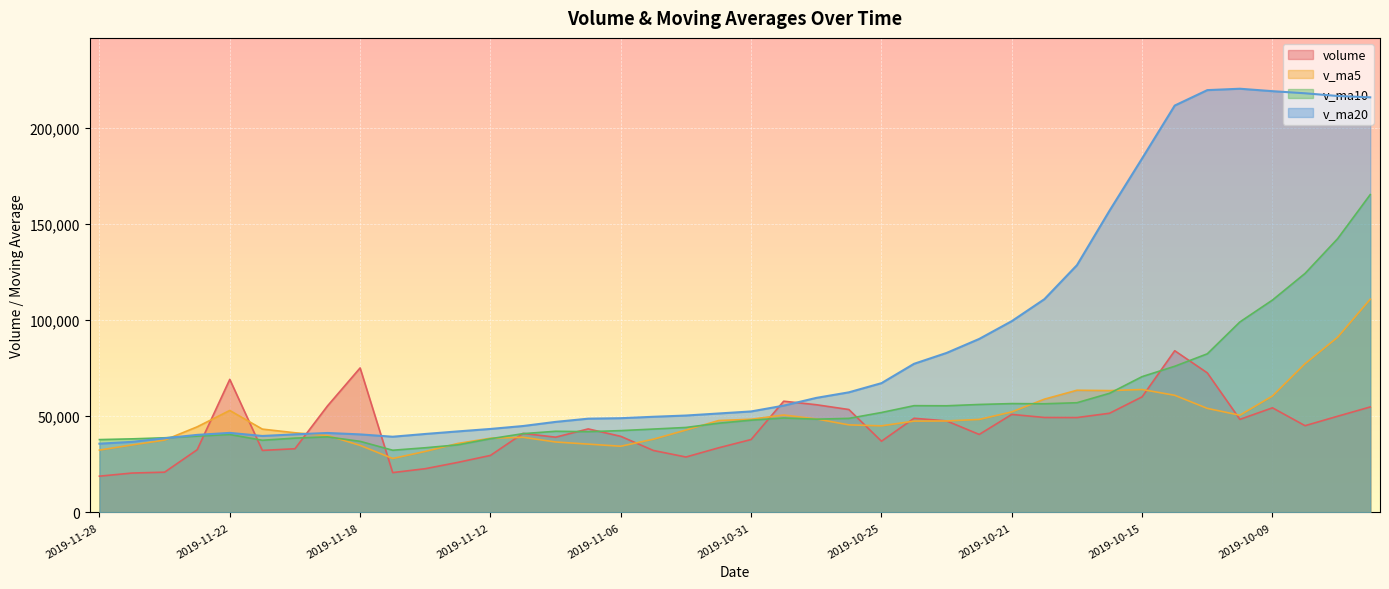

Reading right to left, list all the values displayed in this chart.

volume: 2019-09-27=54857.0	2019-09-30=50030.0	2019-10-08=45113.0	2019-10-09=54409.9	2019-10-10=48403.5	2019-10-11=72584.0	2019-10-14=84096.1	2019-10-15=60130.2	2019-10-16=51582.0	2019-10-17=49341.0	2019-10-18=49387.0	2019-10-21=50974.6	2019-10-22=40562.0	2019-10-23=47595.0	2019-10-24=48966.0	2019-10-25=37040.0	2019-10-28=53520.5	2019-10-29=56013.6	2019-10-30=57855.6	2019-10-31=37923.0	2019-11-01=33595.4	2019-11-04=28826.0	2019-11-05=32222.0	2019-11-06=39572.0	2019-11-07=43436.8	2019-11-08=39139.1	2019-11-11=41103.6	2019-11-12=29651.2	2019-11-13=26035.5	2019-11-14=22747.4	2019-11-15=20718.0	2019-11-18=75146.9	2019-11-19=55420.5	2019-11-20=33125.0	2019-11-21=32249.0	2019-11-22=69210.6	2019-11-25=32615.6	2019-11-26=20934.0	2019-11-27=20484.0	2019-11-28=18861.6
v_ma5: 2019-09-27=110886.2	2019-09-30=91105.0	2019-10-08=77343.4	2019-10-09=60567.2	2019-10-10=50562.7	2019-10-11=54108.1	2019-10-14=60921.3	2019-10-15=63924.7	2019-10-16=63359.1	2019-10-17=63546.7	2019-10-18=58907.2	2019-10-21=52282.9	2019-10-22=48369.3	2019-10-23=47571.9	2019-10-24=47496.9	2019-10-25=45027.5	2019-10-28=45536.7	2019-10-29=48627.0	2019-10-30=50679.1	2019-10-31=48470.5	2019-11-01=47781.6	2019-11-04=42842.7	2019-11-05=38084.4	2019-11-06=34427.7	2019-11-07=35530.4	2019-11-08=36639.2	2019-11-11=39094.7	2019-11-12=38580.5	2019-11-13=35873.2	2019-11-14=31735.4	2019-11-15=28051.1	2019-11-18=34859.8	2019-11-19=40013.7	2019-11-20=41431.6	2019-11-21=43331.9	2019-11-22=53030.4	2019-11-25=44524.2	2019-11-26=37626.8	2019-11-27=35098.6	2019-11-28=32421.2
v_ma10: 2019-09-27=165288.5	2019-09-30=142371.7	2019-10-08=124302.9	2019-10-09=110451.7	2019-10-10=99062.7	2019-10-11=82497.1	2019-10-14=76013.1	2019-10-15=70634.1	2019-10-16=61963.2	2019-10-17=57054.7	2019-10-18=56507.7	2019-10-21=56602.1	2019-10-22=56147.0	2019-10-23=55465.5	2019-10-24=55521.8	2019-10-25=51967.4	2019-10-28=48909.8	2019-10-29=48498.2	2019-10-30=49125.5	2019-10-31=47983.7	2019-11-01=46404.6	2019-11-04=44189.7	2019-11-05=43355.7	2019-11-06=42553.4	2019-11-07=42000.5	2019-11-08=42210.4	2019-11-11=40968.7	2019-11-12=38332.5	2019-11-13=35150.5	2019-11-14=33632.9	2019-11-15=32345.2	2019-11-18=36977.2	2019-11-19=39297.1	2019-11-20=38652.4	2019-11-21=37533.6	2019-11-22=40540.8	2019-11-25=39692.0	2019-11-26=38820.3	2019-11-27=38265.1	2019-11-28=37876.5
v_ma20: 2019-09-27=215870.3	2019-09-30=216583.4	2019-10-08=217974.4	2019-10-09=219076.5	2019-10-10=220345.9	2019-10-11=219621.0	2019-10-14=211593.3	2019-10-15=184111.4	2019-10-16=156947.4	2019-10-17=128596.3	2019-10-18=110898.1	2019-10-21=99486.9	2019-10-22=90225.0	2019-10-23=82958.6	2019-10-24=77292.2	2019-10-25=67232.3	2019-10-28=62461.5	2019-10-29=59566.1	2019-10-30=55544.3	2019-10-31=52519.2	2019-11-01=51456.1	2019-11-04=50395.9	2019-11-05=49751.4	2019-11-06=49009.5	2019-11-07=48761.1	2019-11-08=47088.9	2019-11-11=44939.3	2019-11-12=43415.3	2019-11-13=42138.0	2019-11-14=40808.3	2019-11-15=39374.9	2019-11-18=40583.5	2019-11-19=41326.4	2019-11-20=40602.9	2019-11-21=39767.1	2019-11-22=41375.6	2019-11-25=40330.3	2019-11-26=38576.4	2019-11-27=36707.8	2019-11-28=35754.7